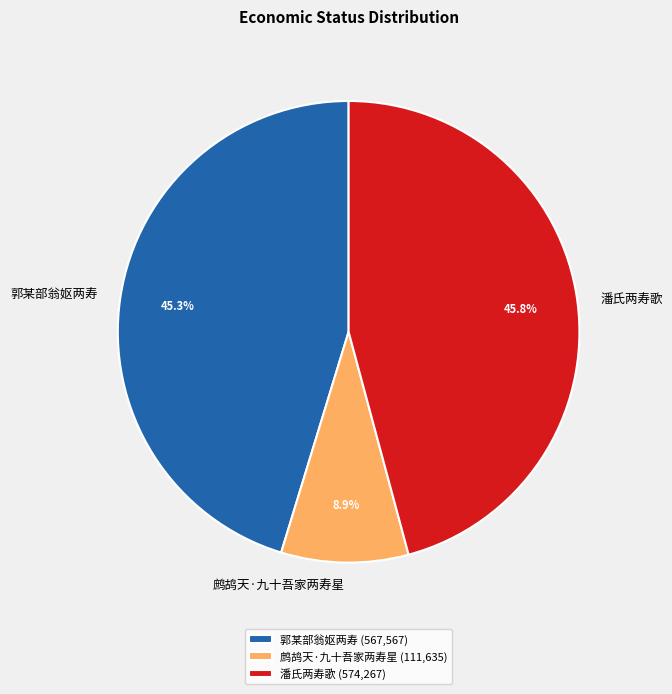

What percentage is NOT represented by 潘氏两寿歌?

54.2%